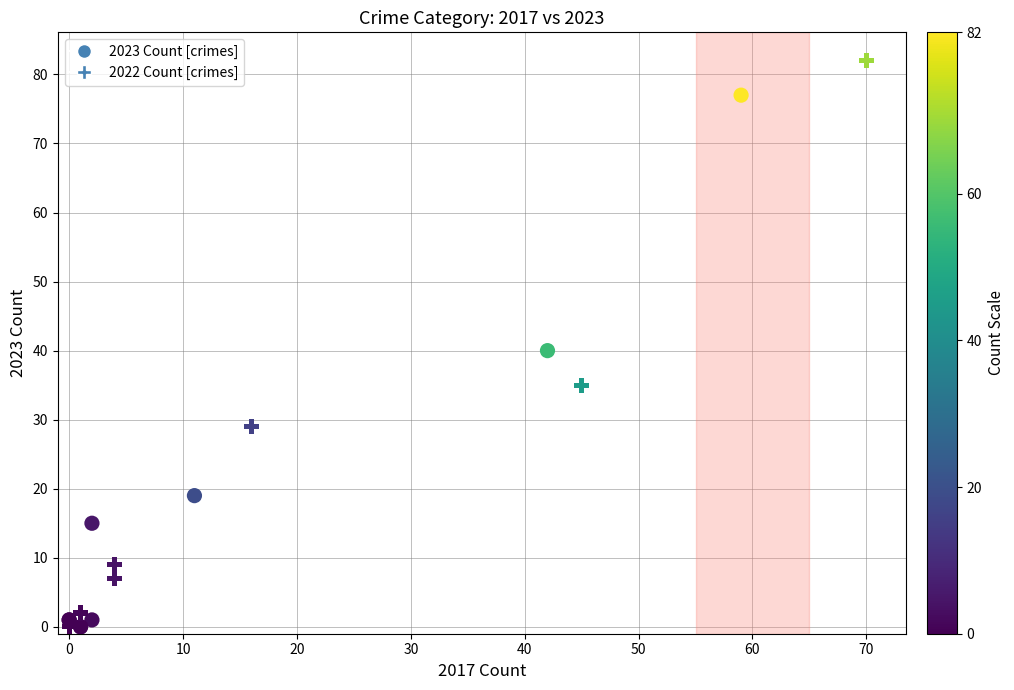

Which series has the widest spread of Y values?

2022 Count [crimes]